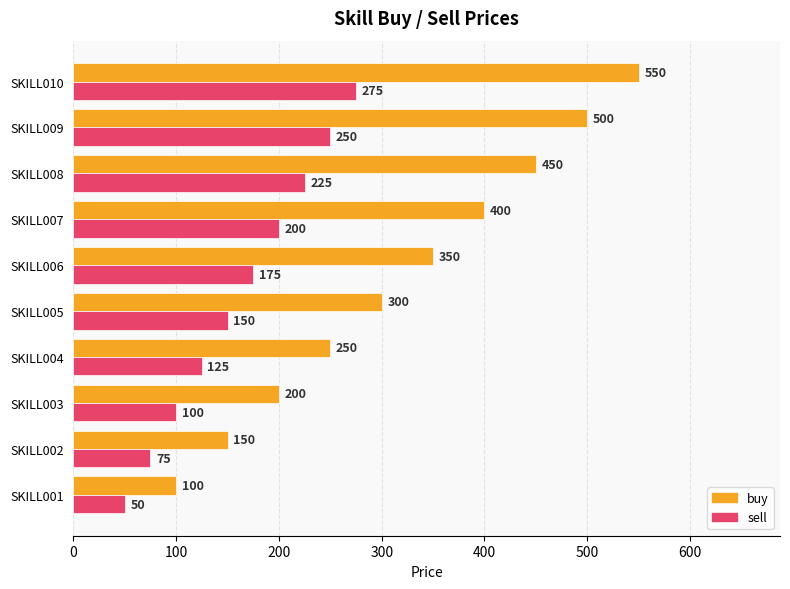

Is it true that sell equals 147 at SKILL003?

False